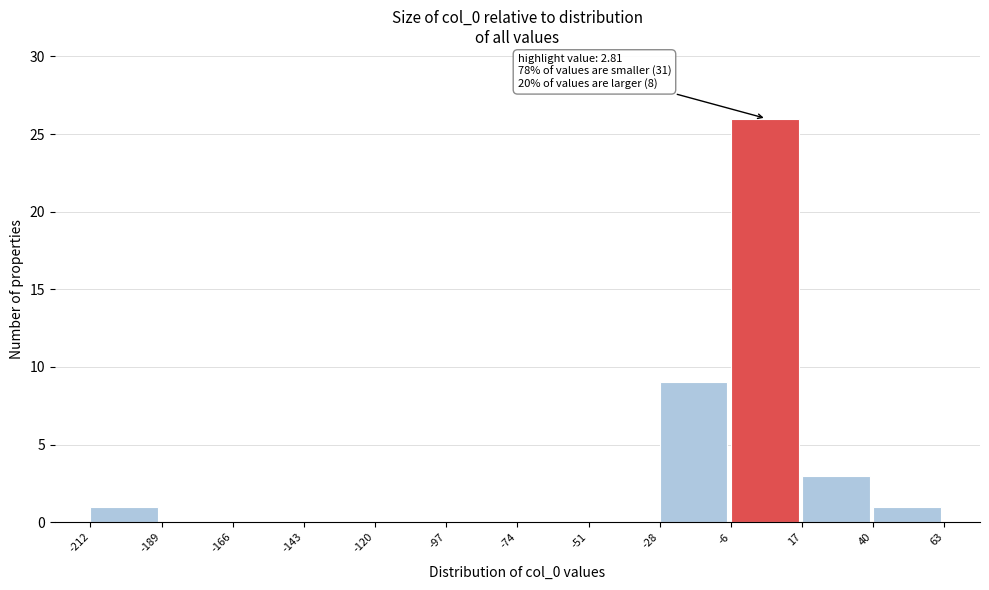

Over which range of the x-axis is the bar tallest?

-6 to 17